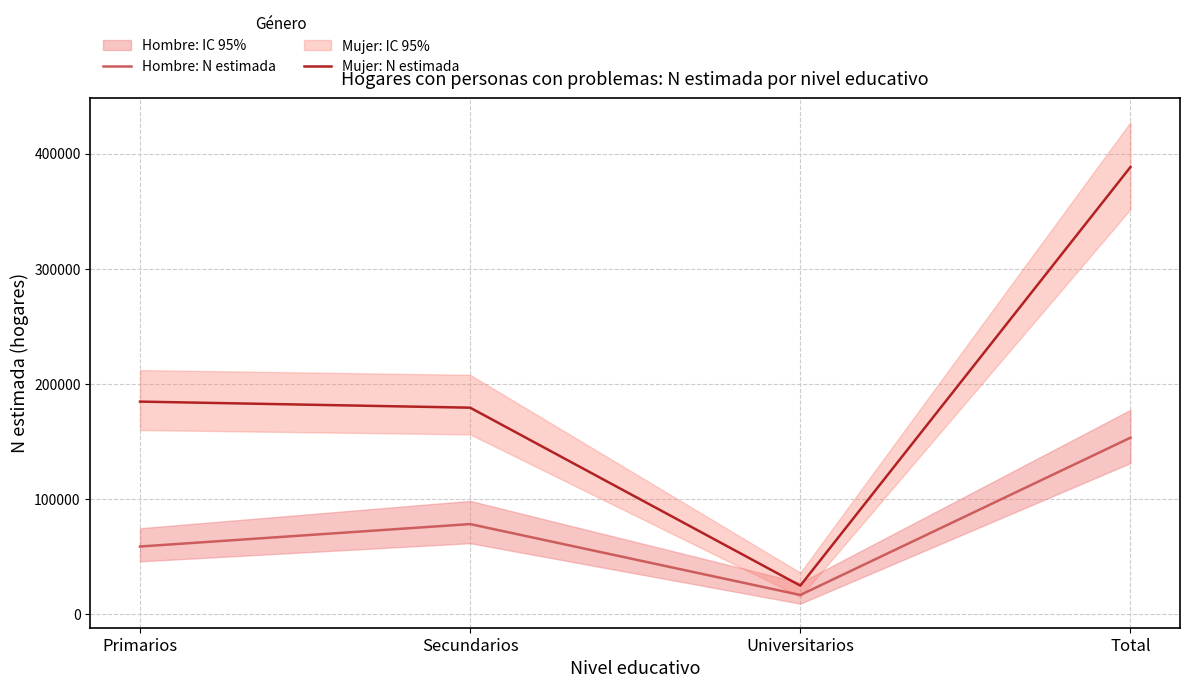

What is the difference between the highest and lowest values at Secundarios?

101153